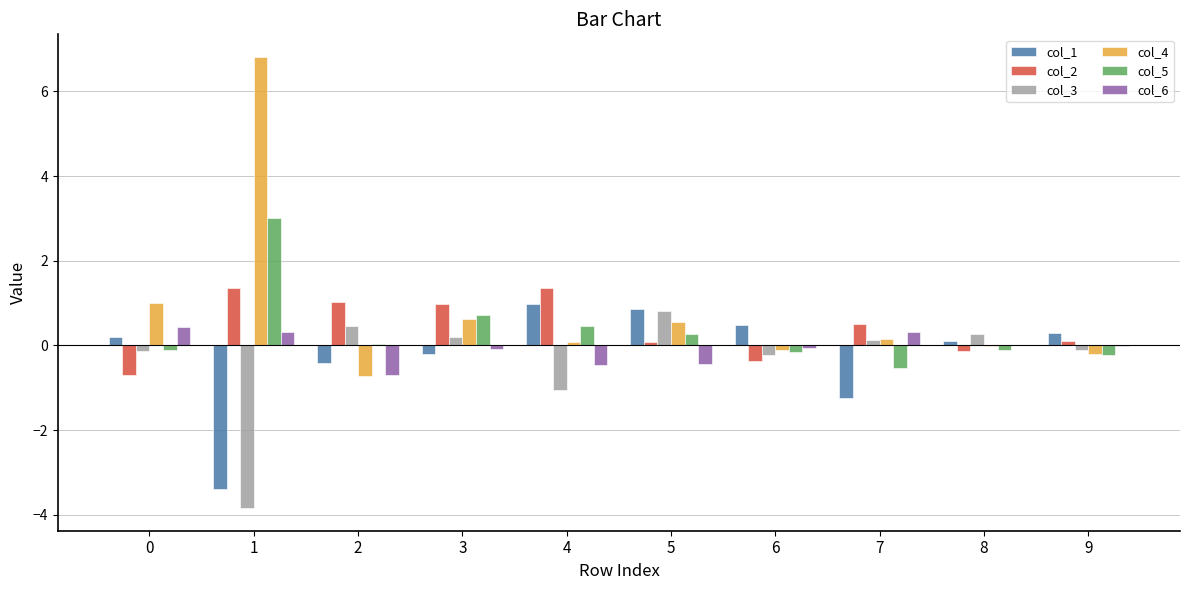

Is the value of col_6 at 4 greater than the value of col_1 at 4?

No